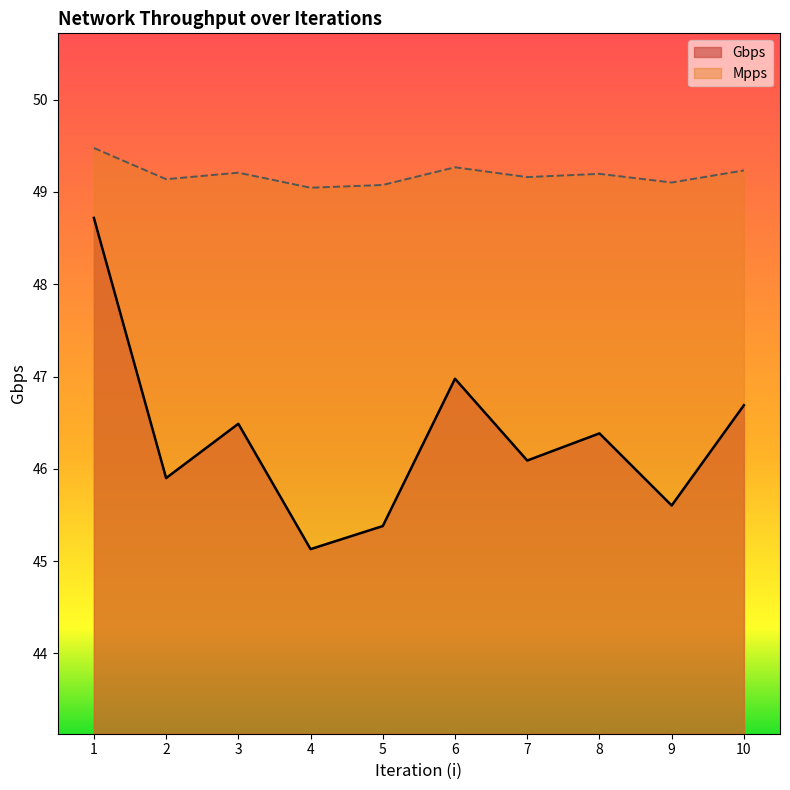

What is the value of the Mpps point at the 10th from the left?

49.2